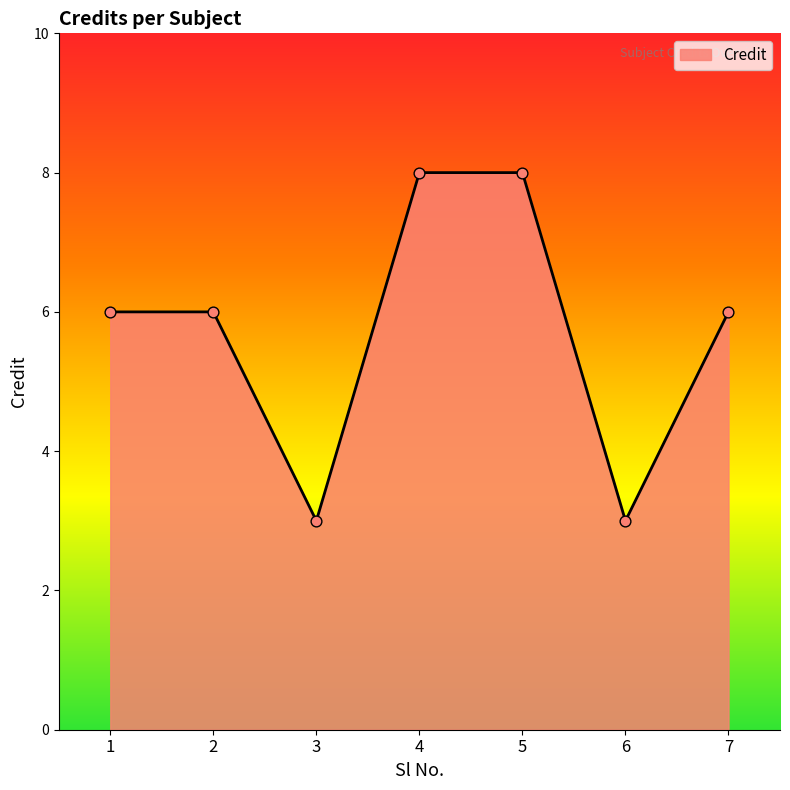

Approximately how many times larger is the value at 1 compared to 6?

2.0